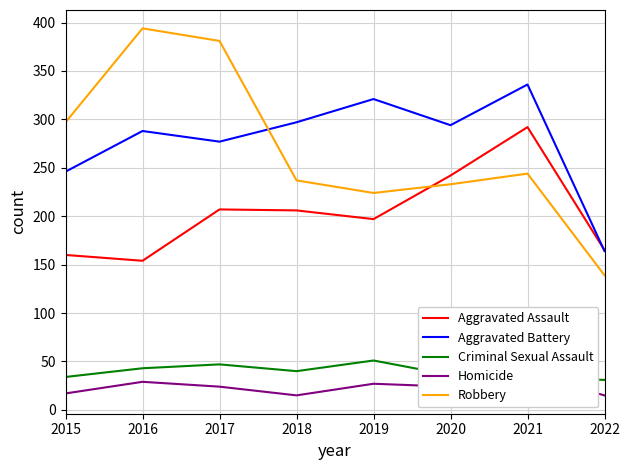

Count the number of categories in the chart.

8